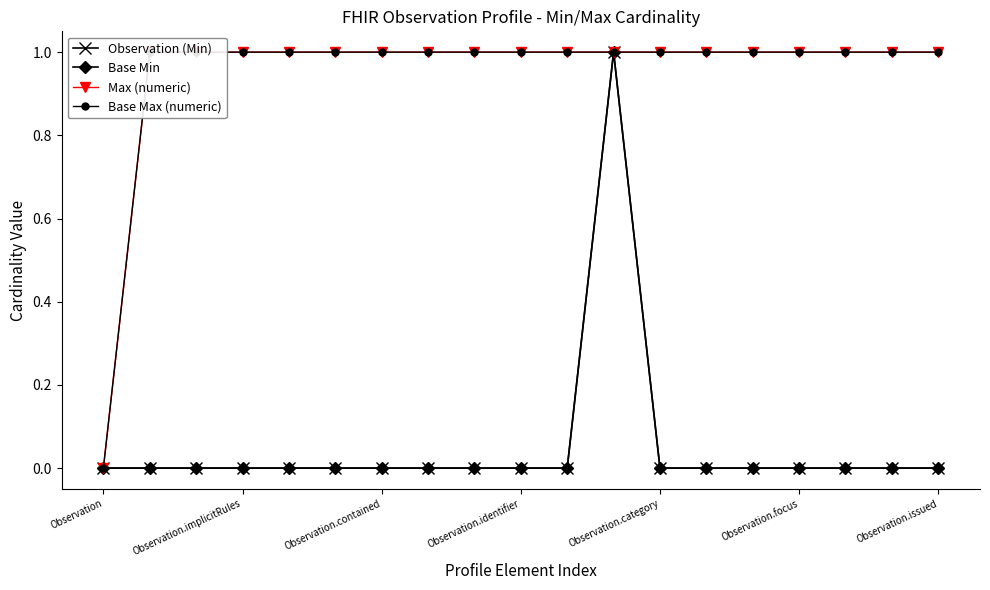

How many distinct data groups are displayed?

4